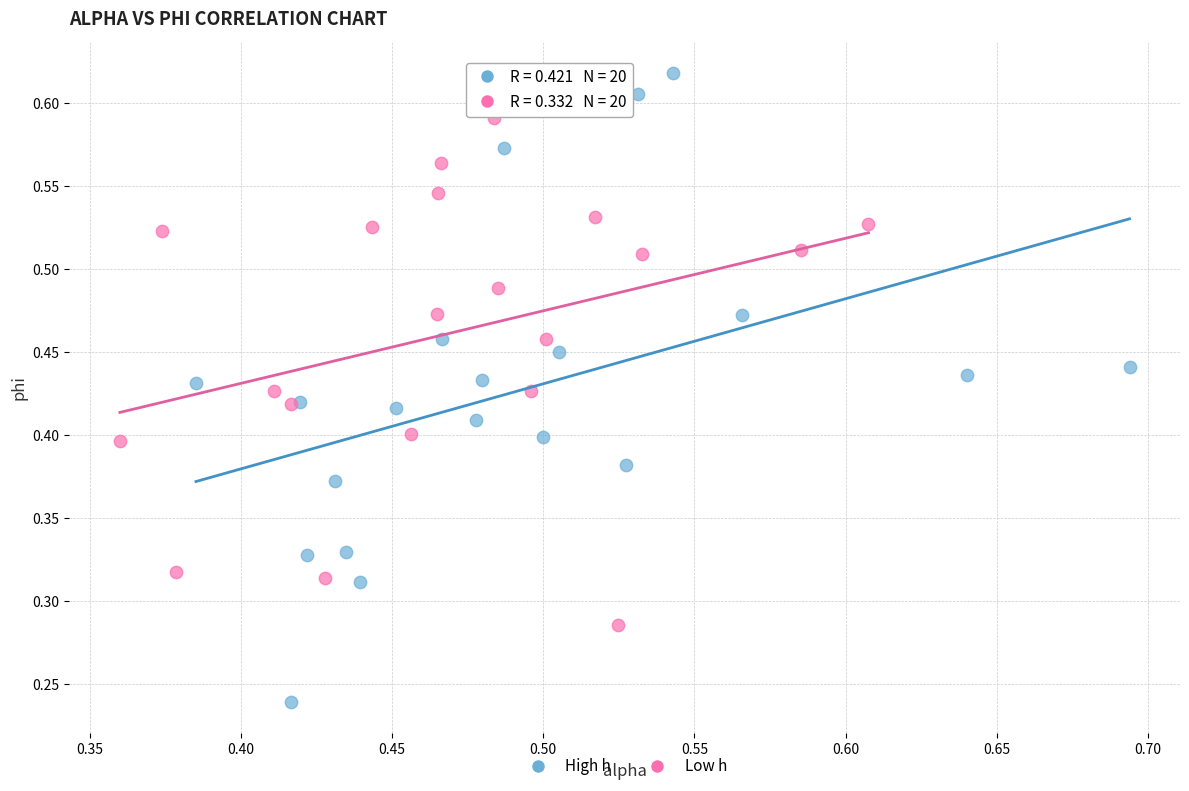

Which series reaches the maximum Y coordinate?

High h